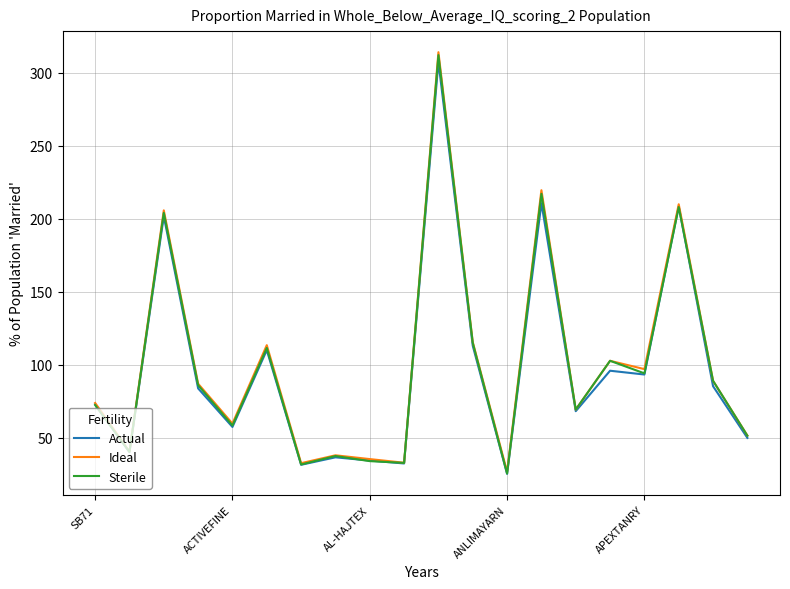

How many interior local valleys does the Sterile series have?

7